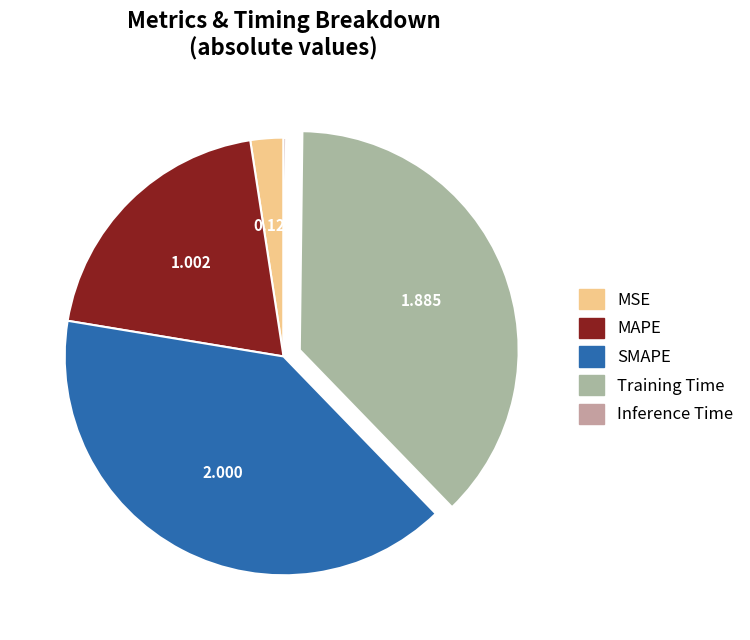

Which slice is the smallest?

Inference Time